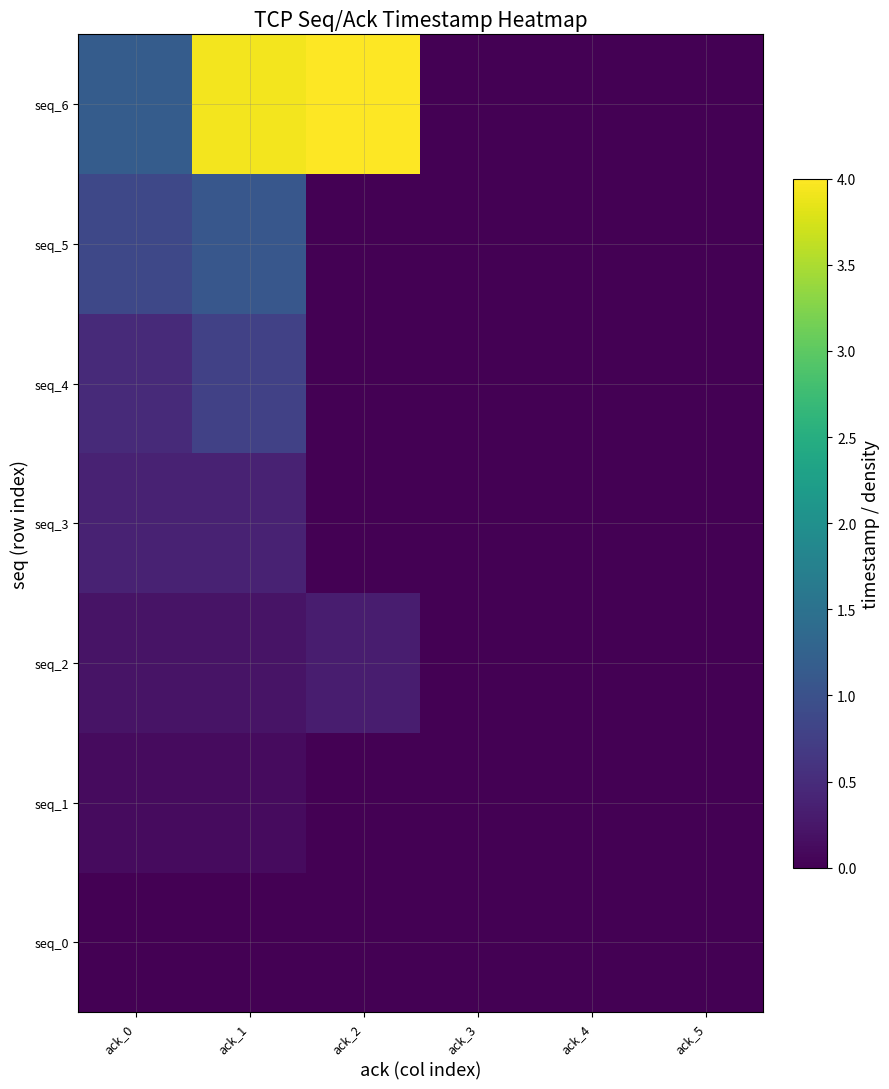

Reading left to right, what are all the values shown in this chart?

seq_0: ack_0=0.0	ack_1=0.0	ack_2=0.0	ack_3=0.0	ack_4=0.0	ack_5=0.0
seq_1: ack_0=0.1	ack_1=0.1	ack_2=0.0	ack_3=0.0	ack_4=0.0	ack_5=0.0
seq_2: ack_0=0.2	ack_1=0.2	ack_2=0.3	ack_3=0.0	ack_4=0.0	ack_5=0.0
seq_3: ack_0=0.4	ack_1=0.4	ack_2=0.0	ack_3=0.0	ack_4=0.0	ack_5=0.0
seq_4: ack_0=0.5	ack_1=0.8	ack_2=0.0	ack_3=0.0	ack_4=0.0	ack_5=0.0
seq_5: ack_0=0.9	ack_1=1.1	ack_2=0.0	ack_3=0.0	ack_4=0.0	ack_5=0.0
seq_6: ack_0=1.2	ack_1=3.9	ack_2=4.0	ack_3=0.0	ack_4=0.0	ack_5=0.0